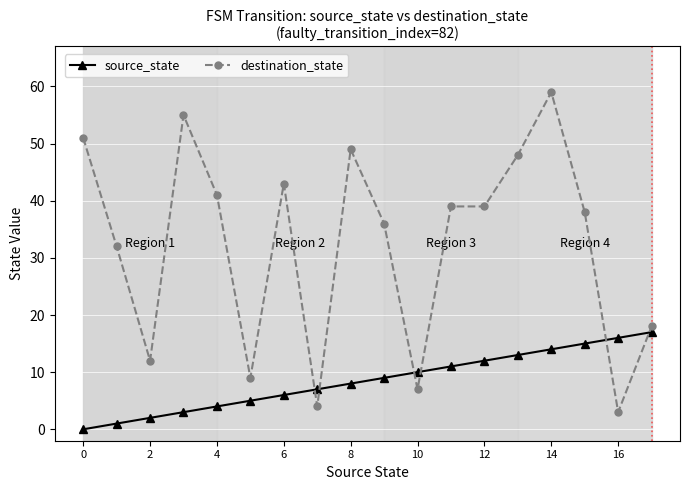

What is the average value of the destination_state series?

32